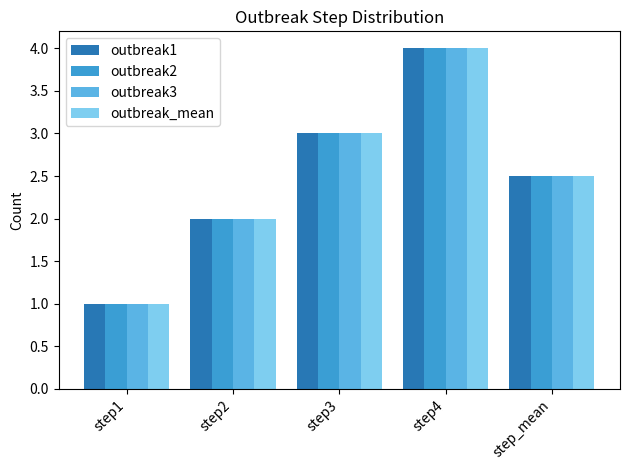

What value does the outbreak_mean series have at step2?

2.0